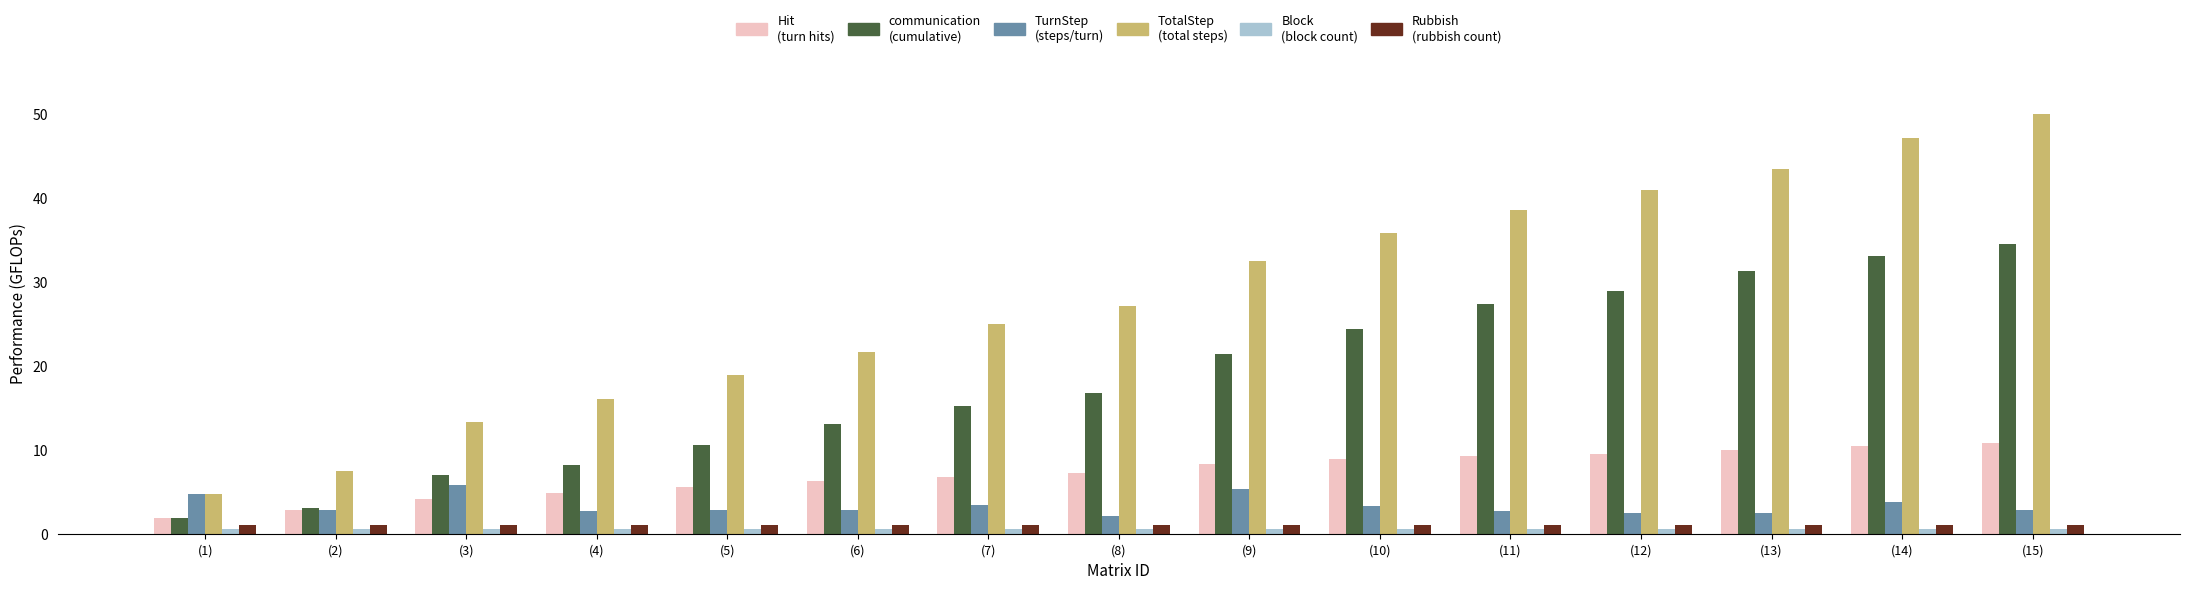

How many groups of bars are there?

15